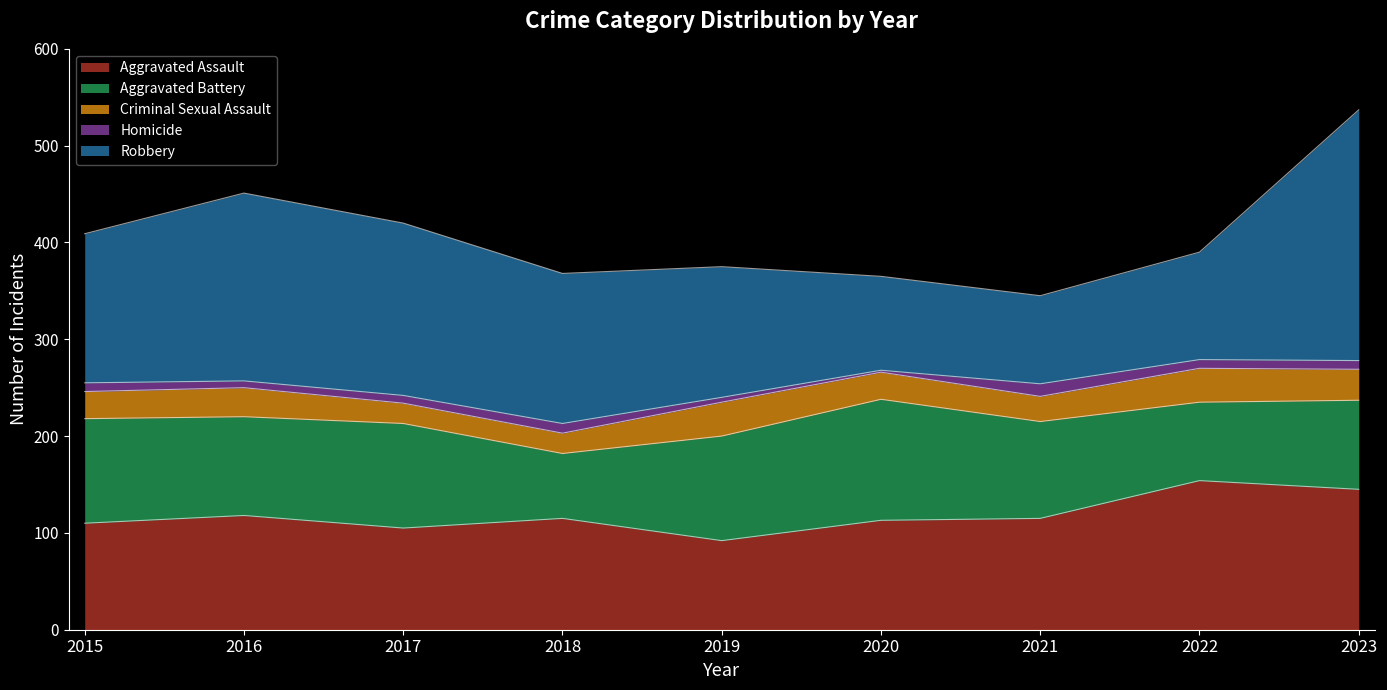

How many lines are shown in the chart?

5